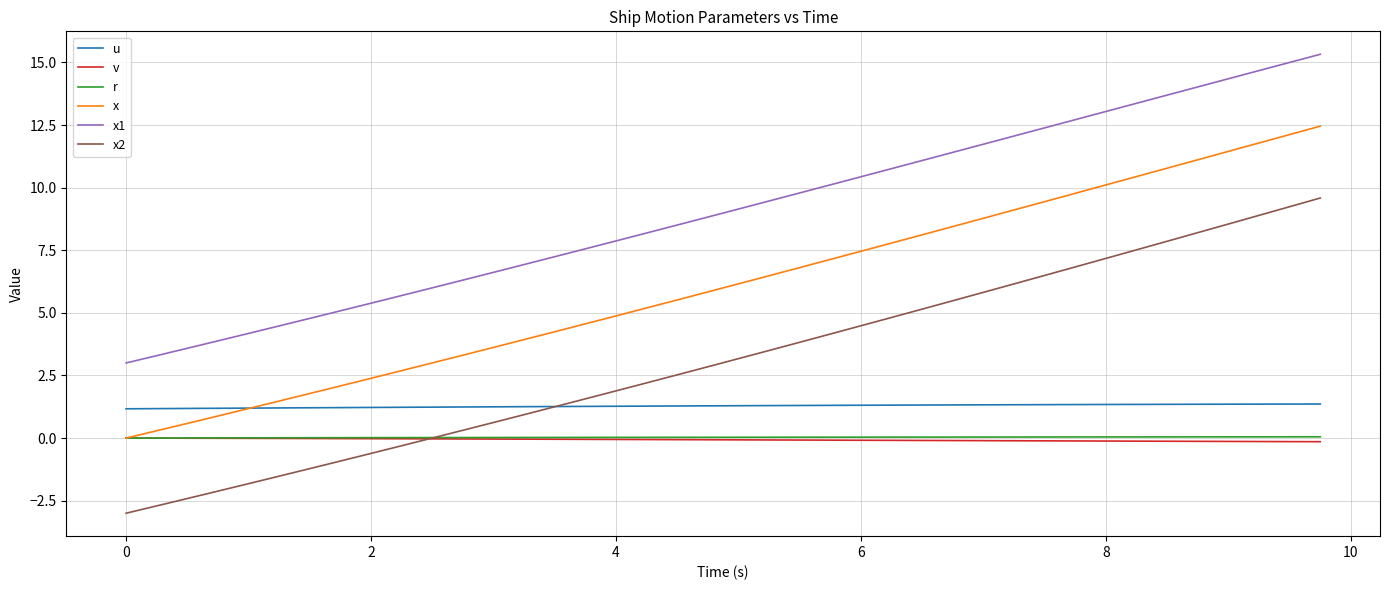

Which series has the largest total across all categories?

x1